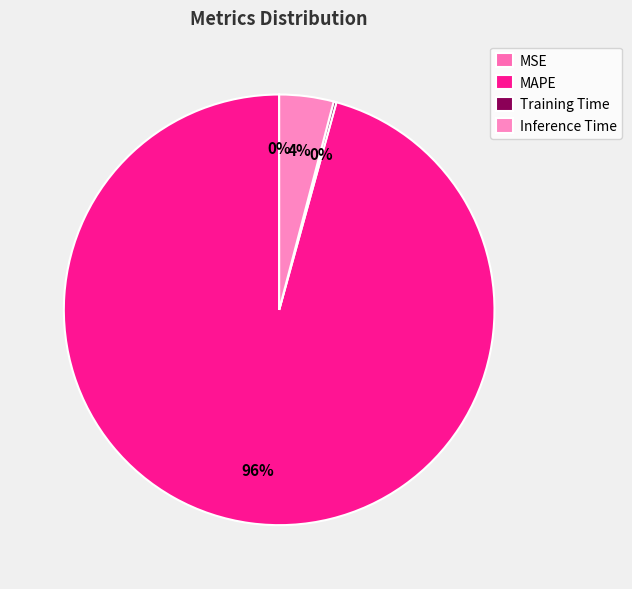

Do MAPE and Inference Time together represent more than half of the pie?

Yes